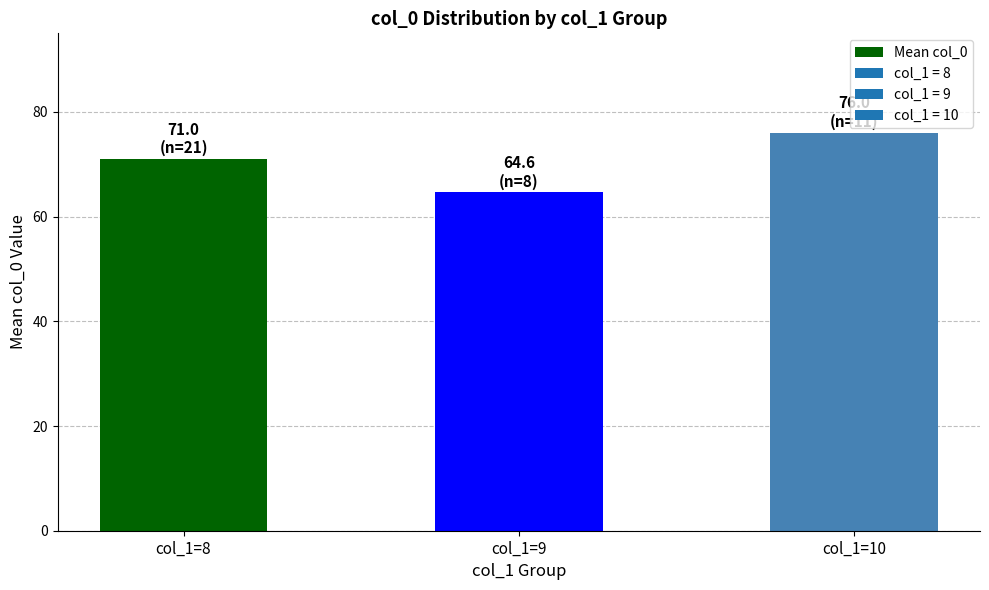

Is it true that the value at col_1=9 is 19.0?

False